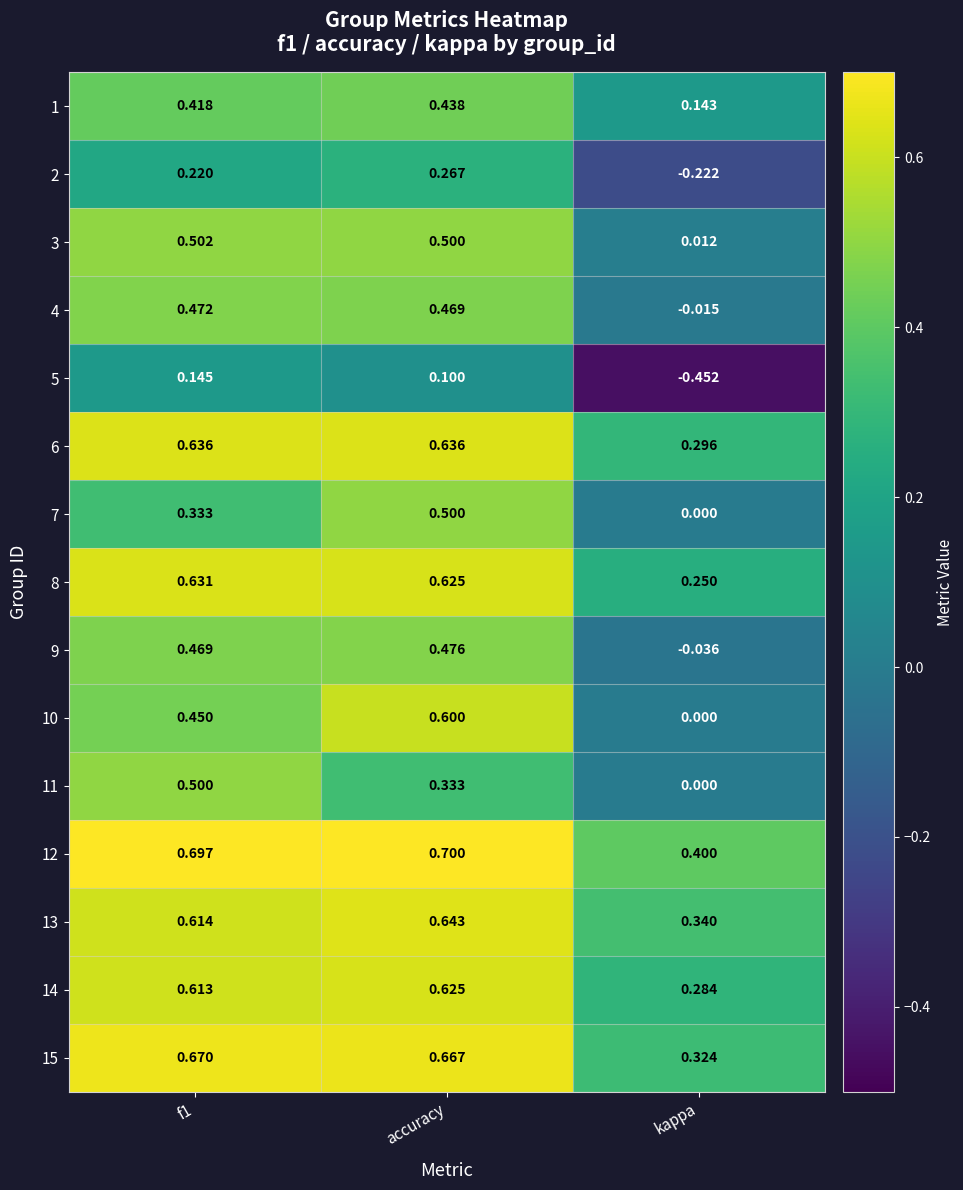

At which label is 9 closest to 0?

kappa